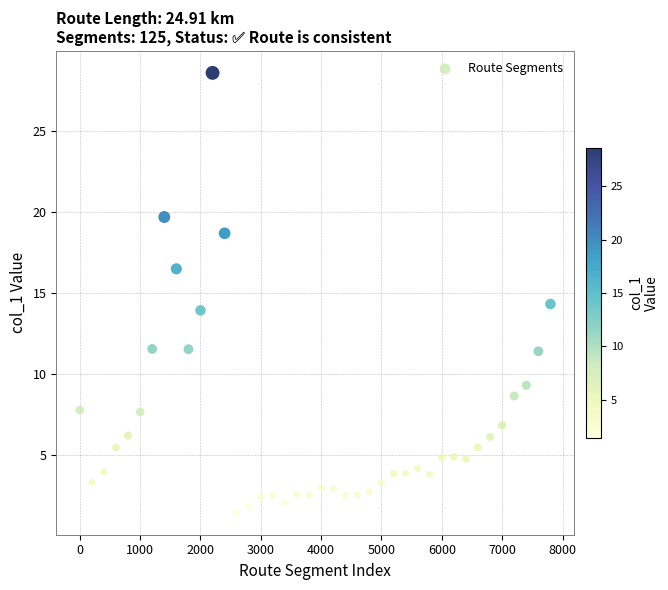

What is the range of Y values (max minus min)?

27.2